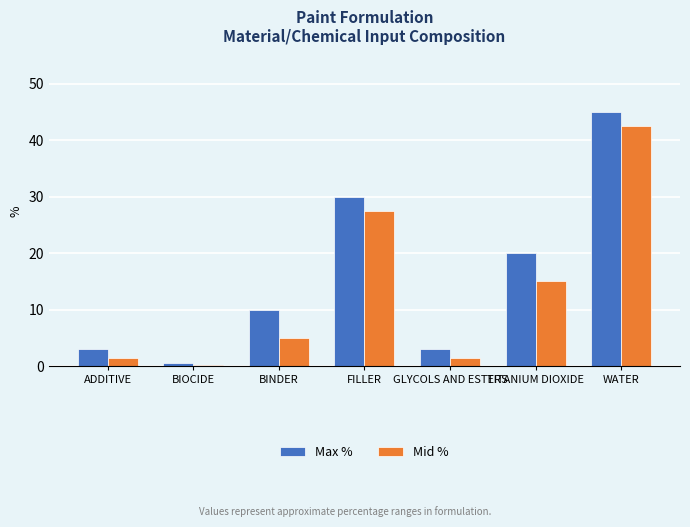

What is the sum of the Mid % values at FILLER and TITANIUM DIOXIDE?

42.5